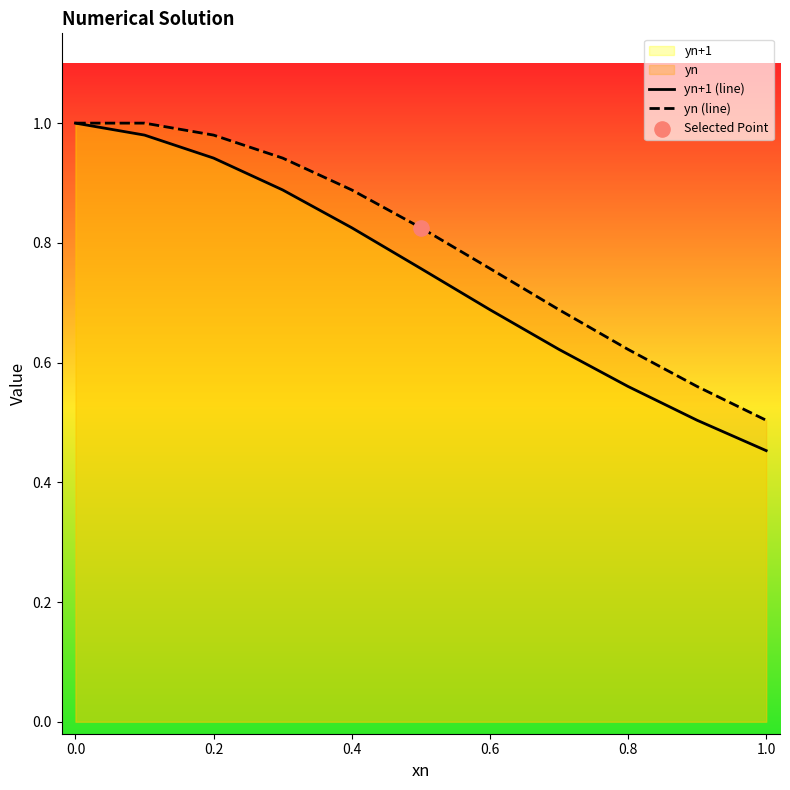

Which series has the largest Y range (max minus min)?

yn+1 (line)